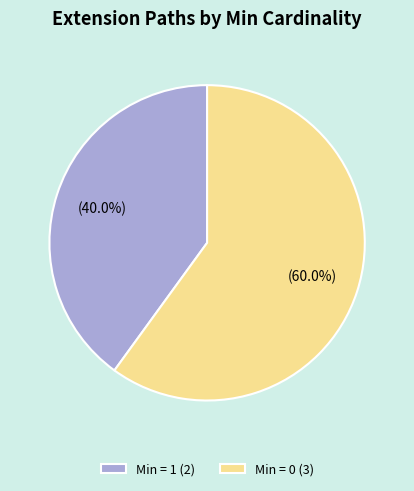

Which category has the smallest portion of the pie?

Min = 1 (2)